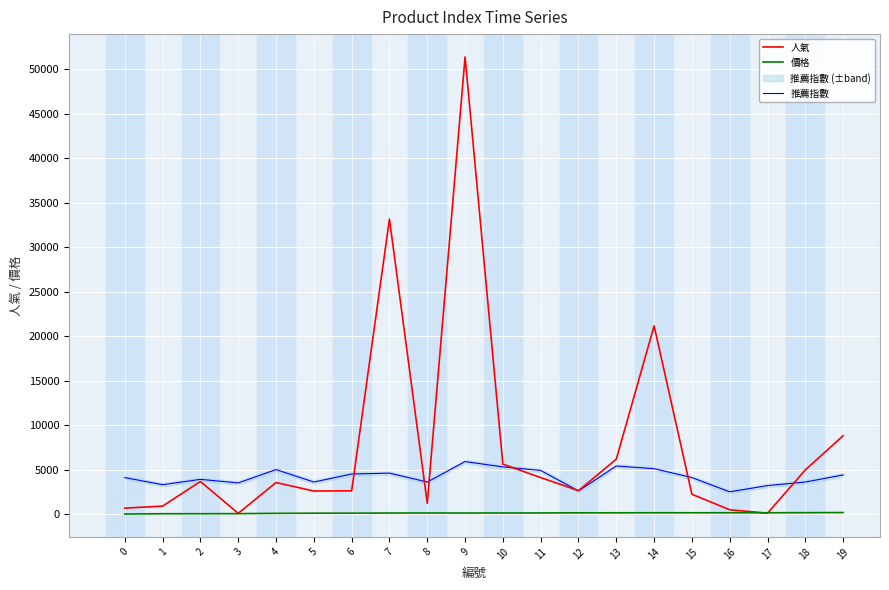

Reading left to right, extract all data points from this chart.

人氣: 668	895	3661	82	3541	2589	2613	33143	1217	51357	5613	4100	2631	6168	21144	2223	484	100	4959	8804
價格: 6	39	39	49	80	99	100	119	119	119	119	128	139	145	149	149	149	149	159	175
推薦指數: 4100	3300	3900	3500	5000	3600	4500	4600	3600	5900	5300	4900	2600	5400	5100	4100	2500	3200	3600	4400